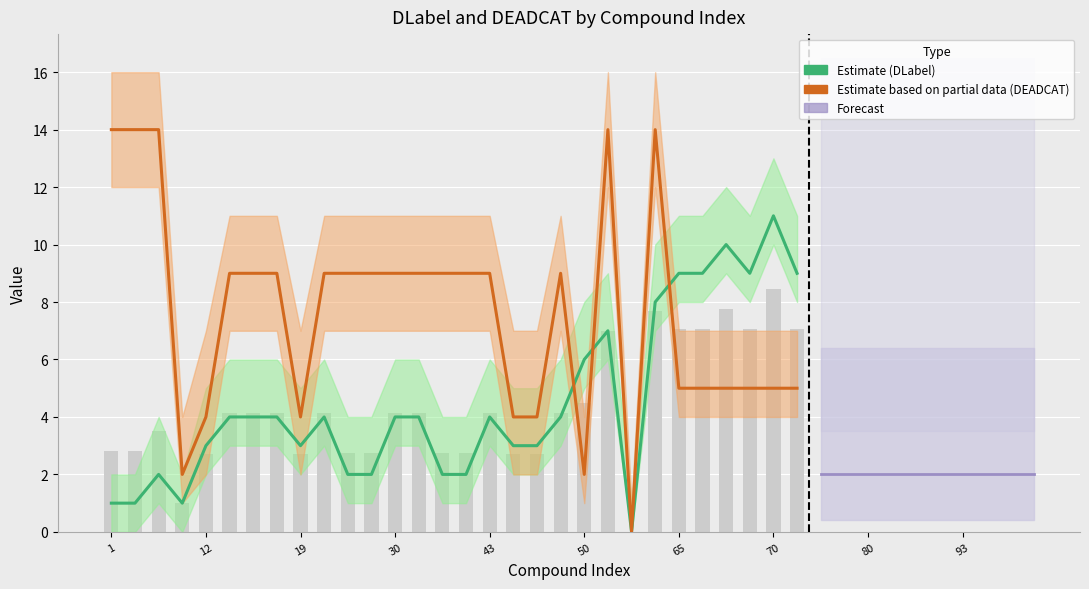

How many values in the DLabel series are below 3?

19